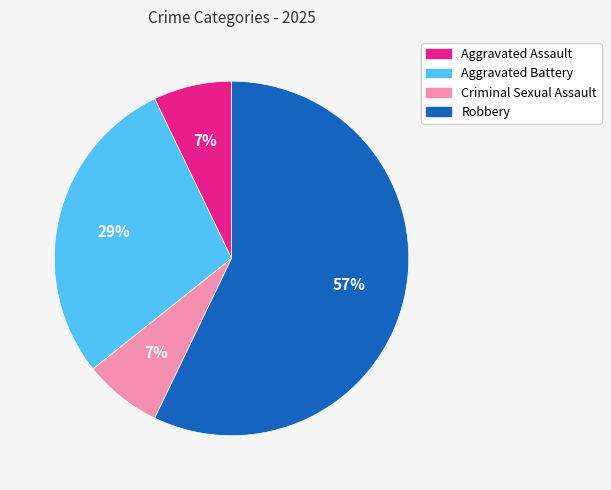

What is the ratio of the value at Aggravated Assault to the value at Robbery?

0.1